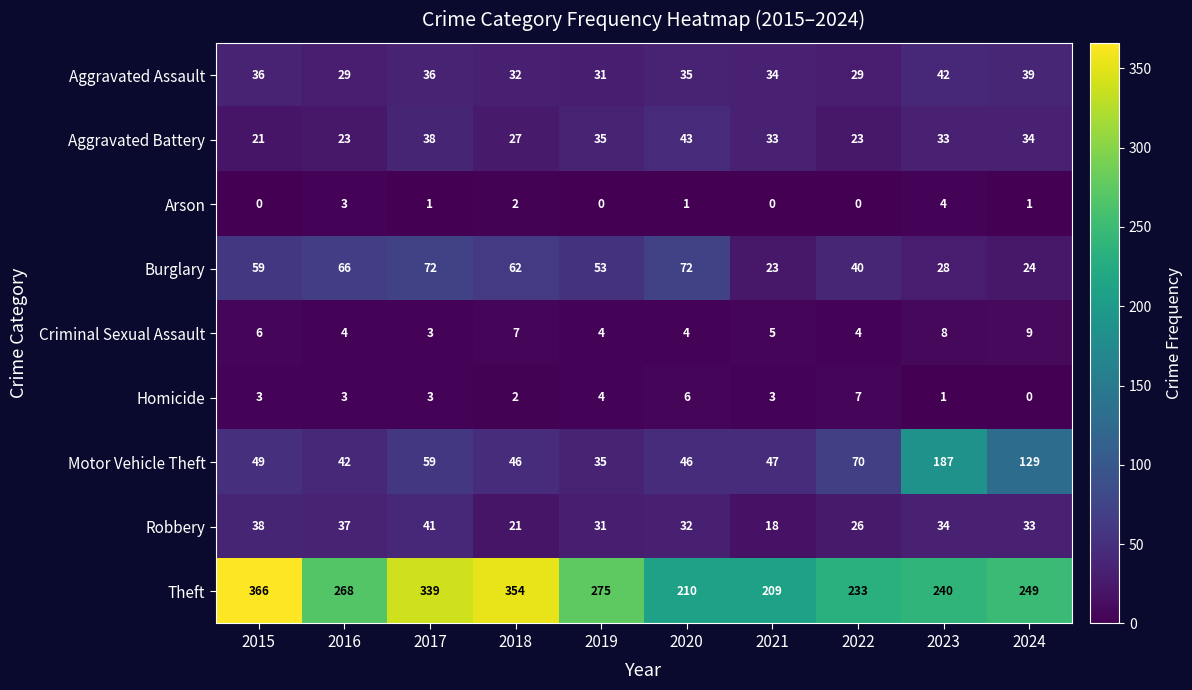

How many values in the Motor Vehicle Theft series are below 49?

5